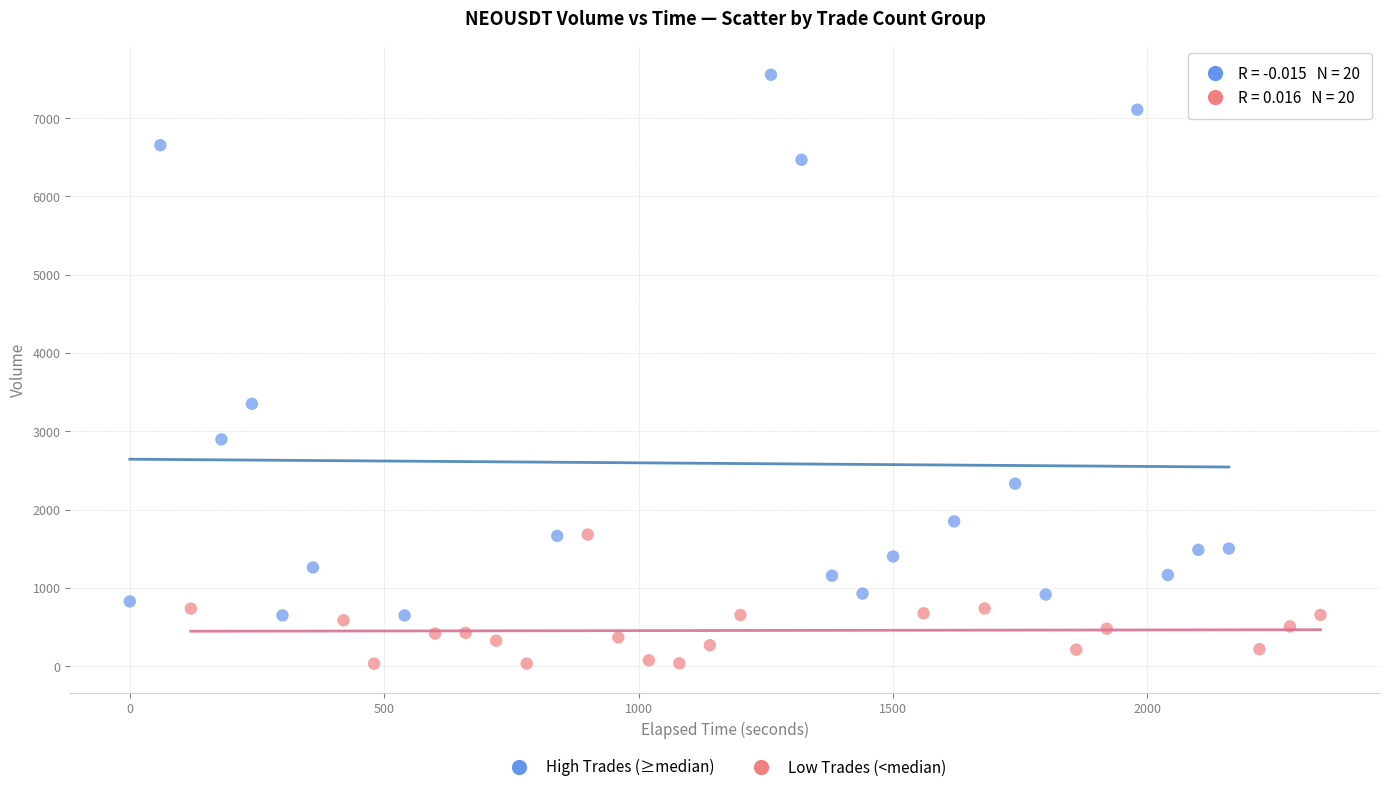

Which series reaches the minimum Y coordinate?

Low Trades (<median)